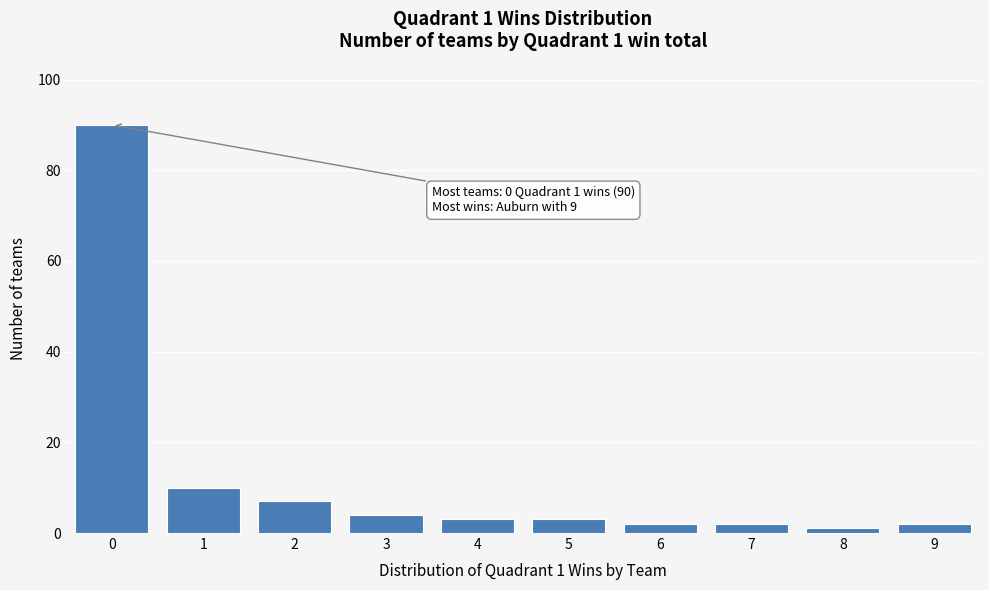

Reading left to right, what are all the values shown in this chart?

90	10	7	4	3	3	2	2	1	2